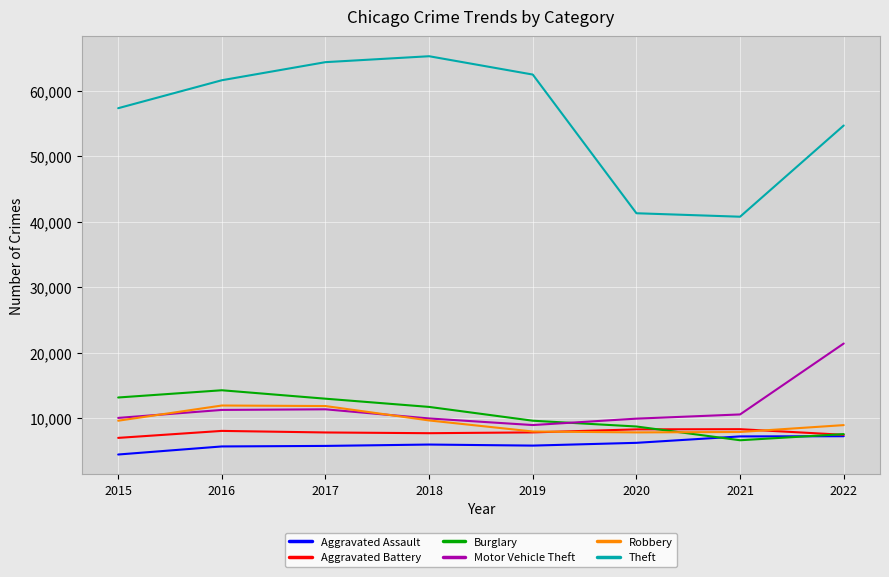

Rank the series by their maximum value, from highest to lowest.

Theft, Motor Vehicle Theft, Burglary, Robbery, Aggravated Battery, Aggravated Assault